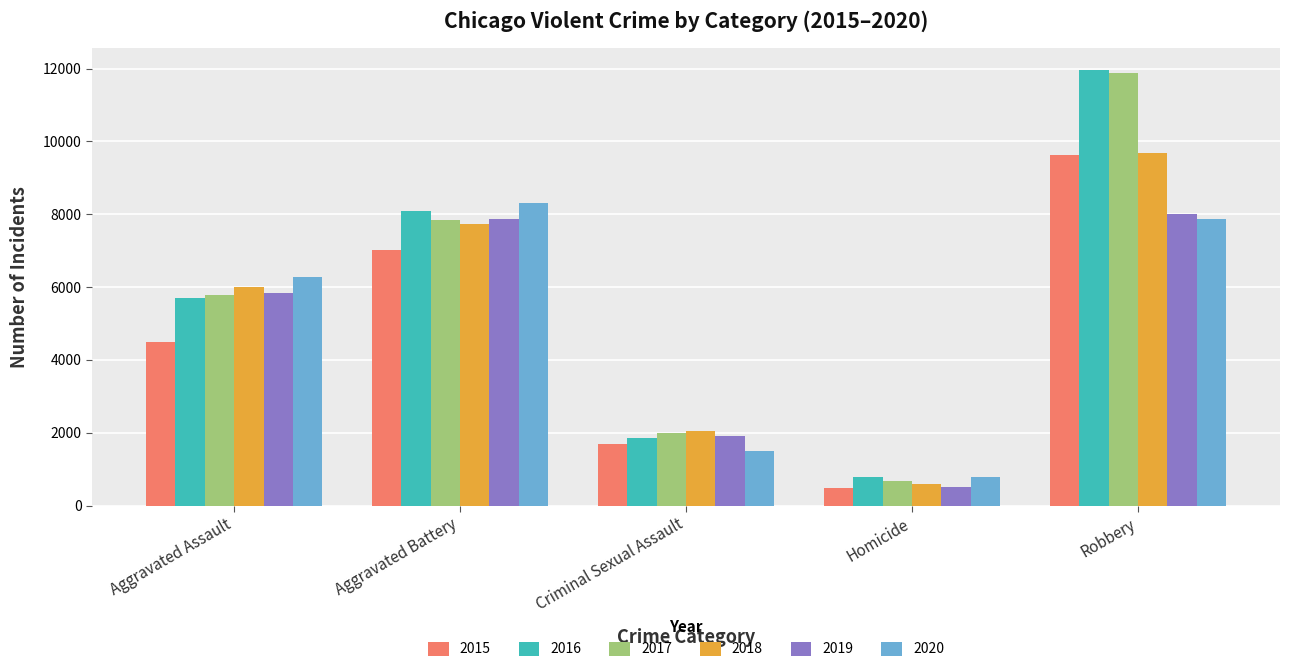

Reading right to left, transcribe all the data shown in this chart.

2015: 9638	496	1703	7019	4480
2016: 11960	786	1859	8085	5713
2017: 11880	672	1982	7845	5793
2018: 9681	588	2042	7735	6002
2019: 7995	499	1922	7858	5841
2020: 7855	787	1496	8321	6265